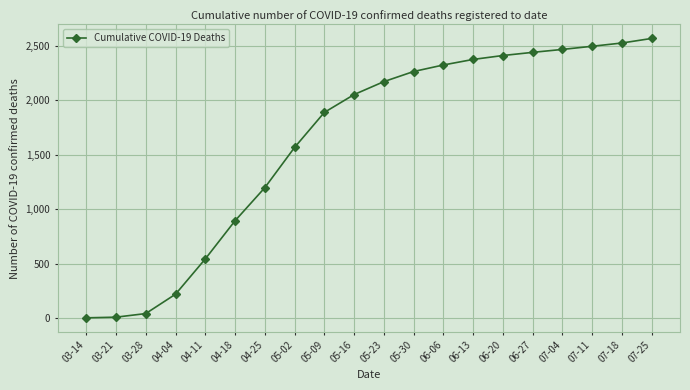

Which has a higher value, 07-25 or 07-04?

07-25